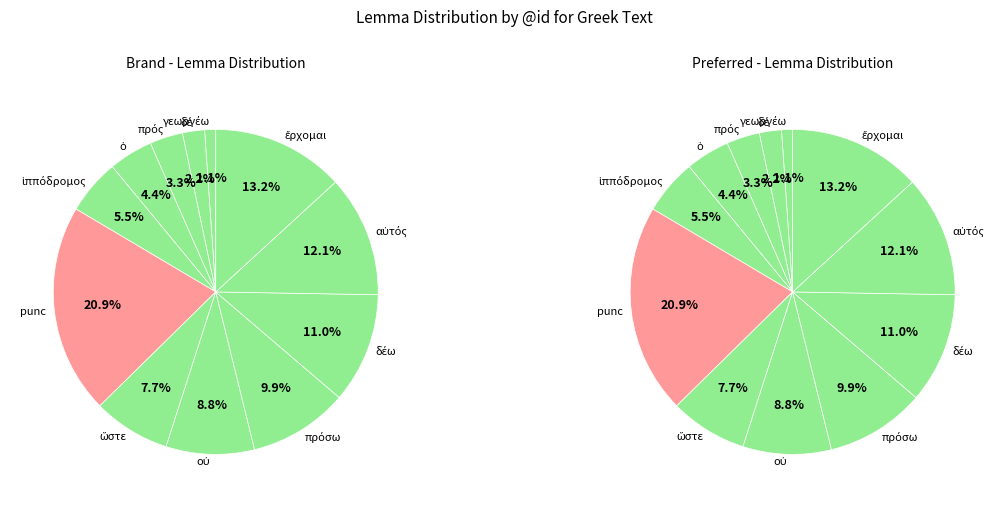

Between οὐ and πρός, which is larger?

οὐ